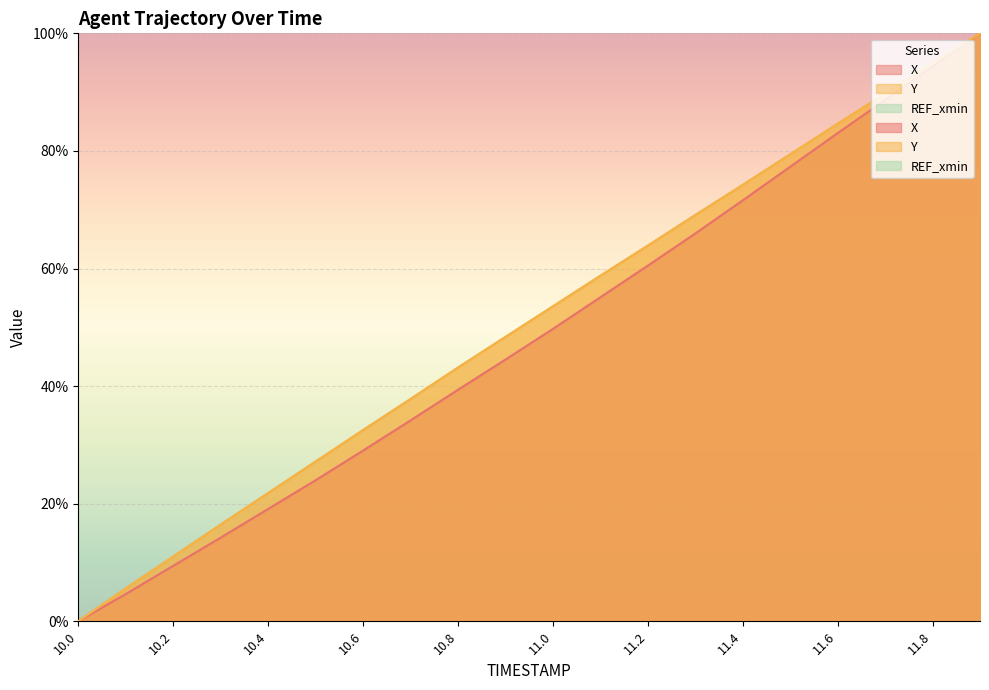

True or false: Y has a value of 27.2 at 10.5.

True